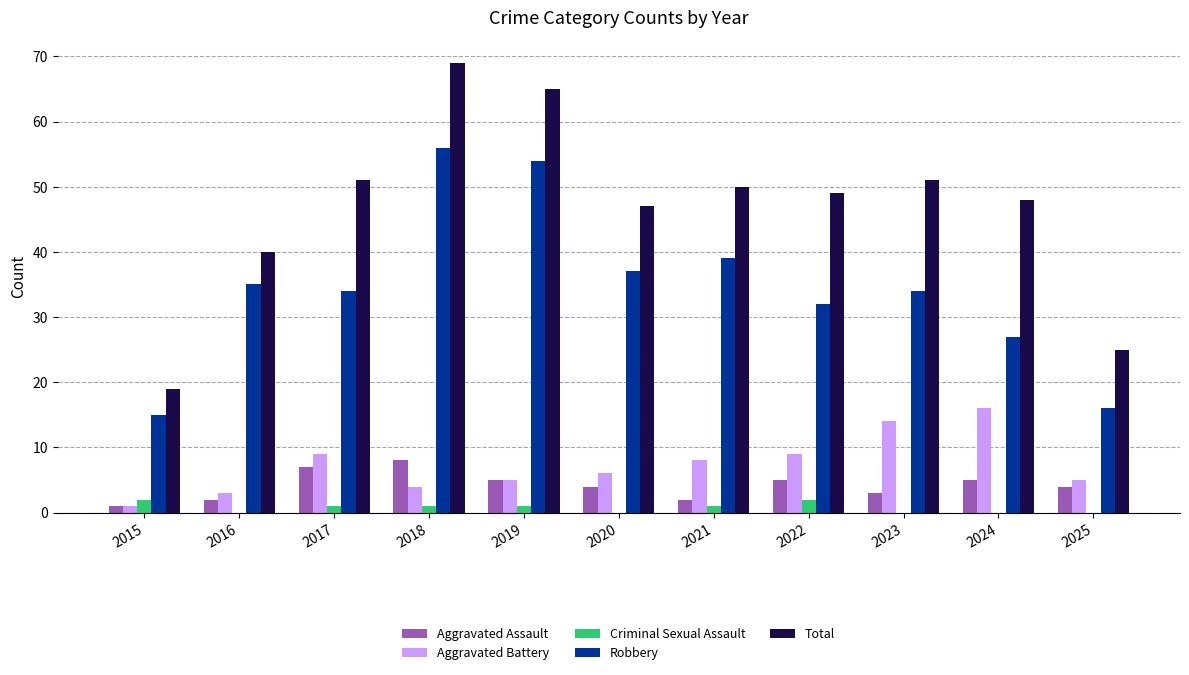

What is the maximum value for Robbery?

56